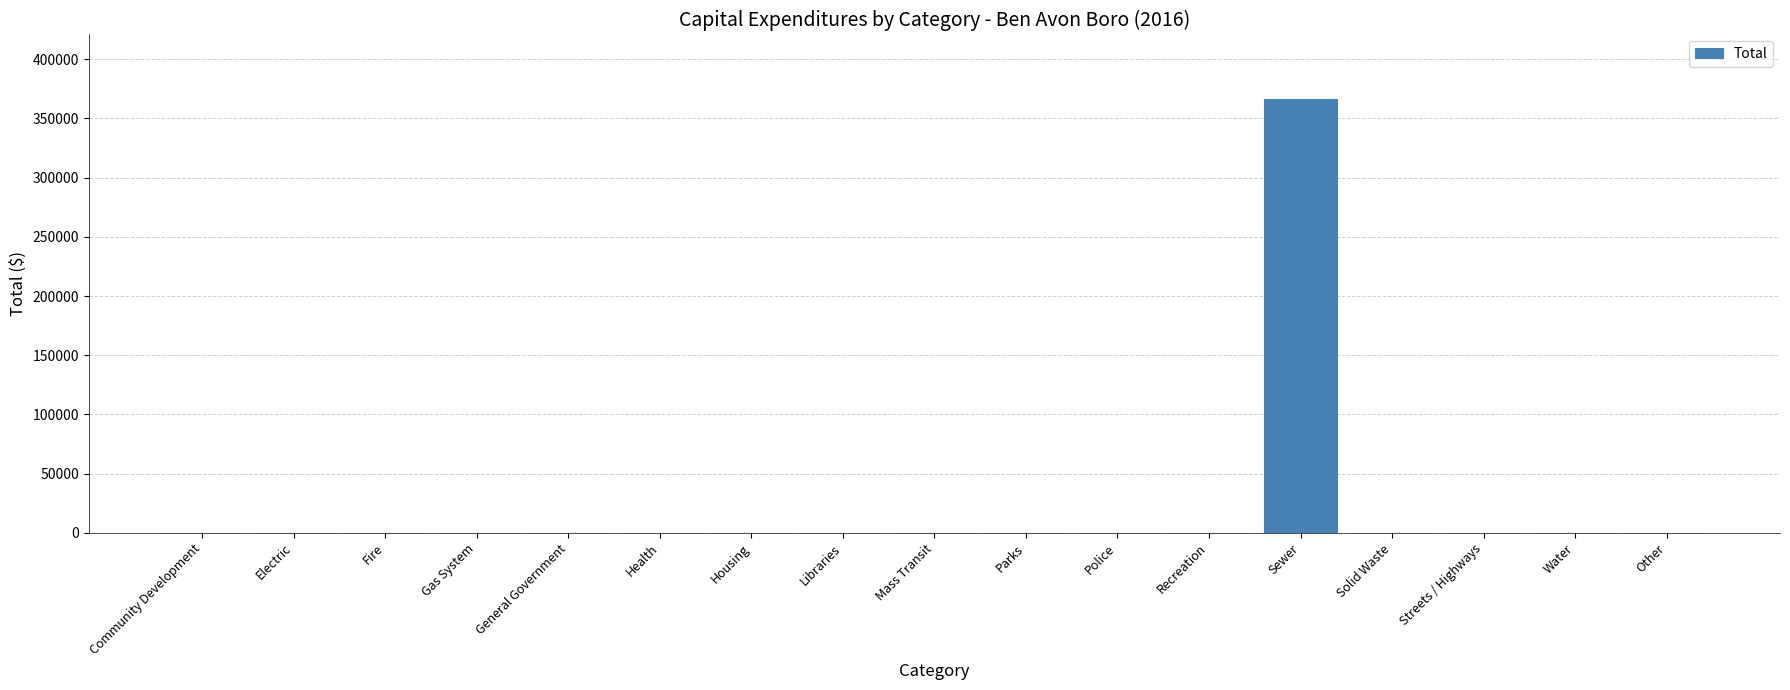

What is the maximum value shown in the chart?

365979